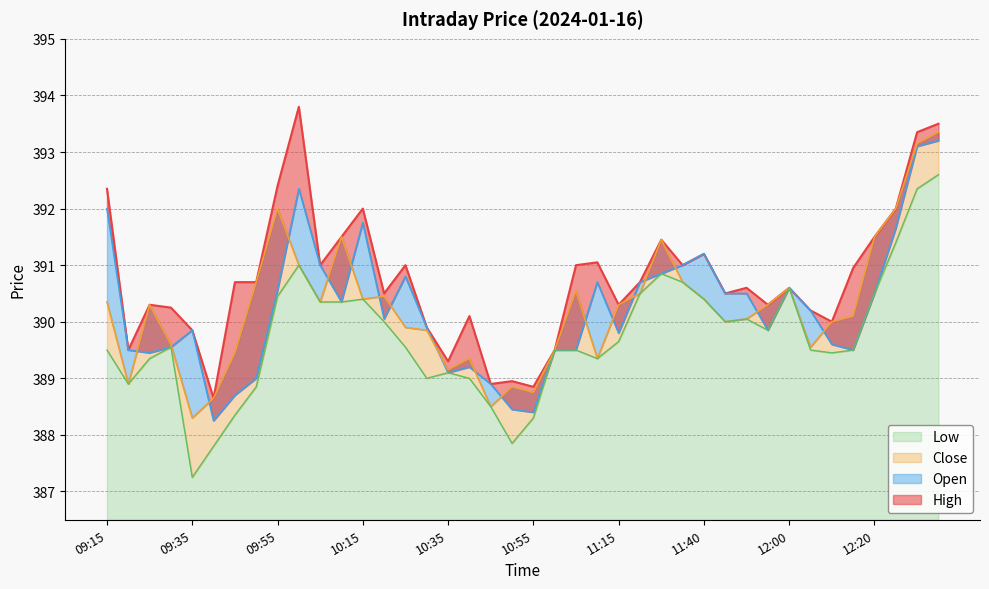

Between 11:35 and 11:00, which is larger?

11:35